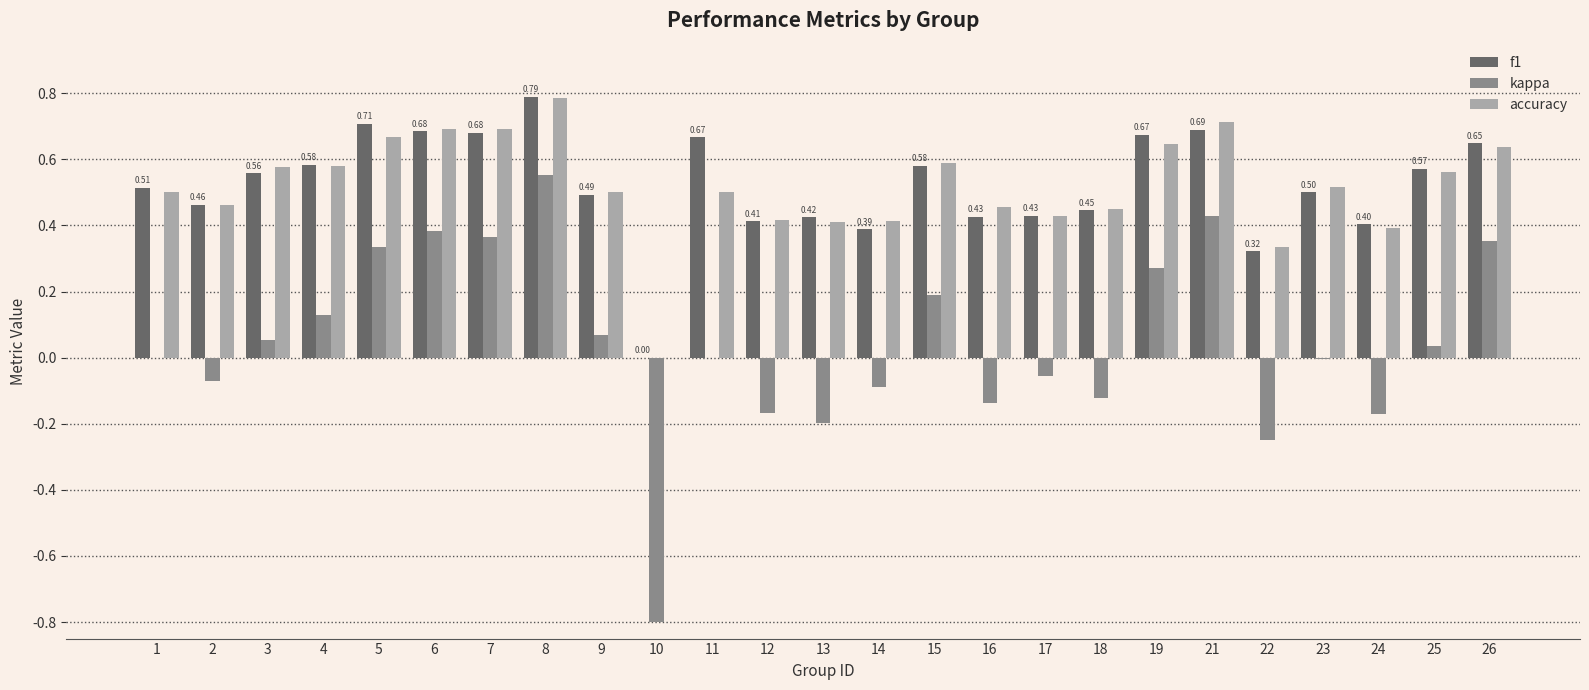

What is the total value across all series at 19?

1.6